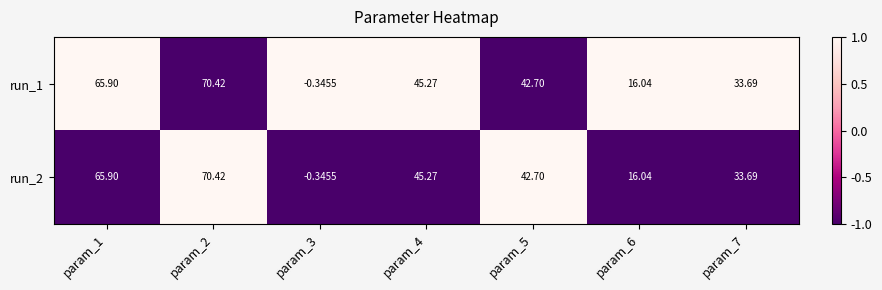

Is the value of run_1 at param_1 greater than the value of run_2 at param_3?

Yes